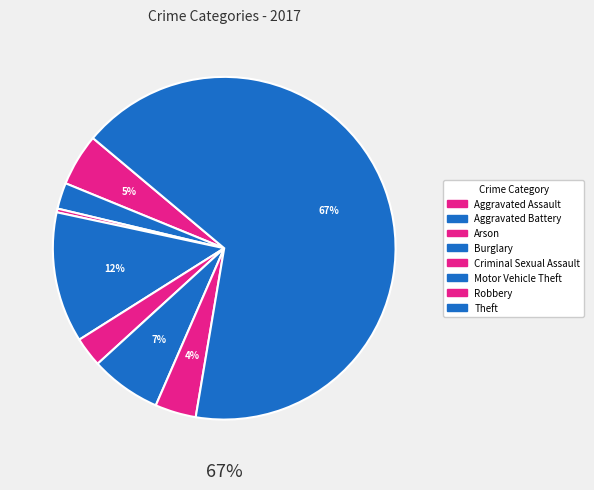

Count the number of slices in the pie.

8